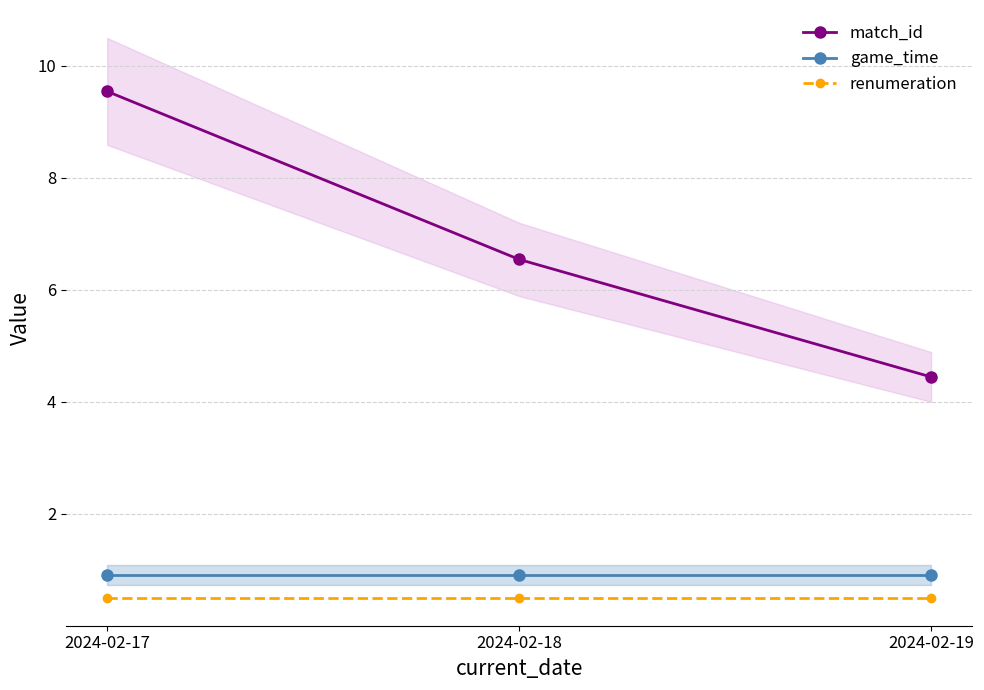

What is the sum of all match_id values?

20.5